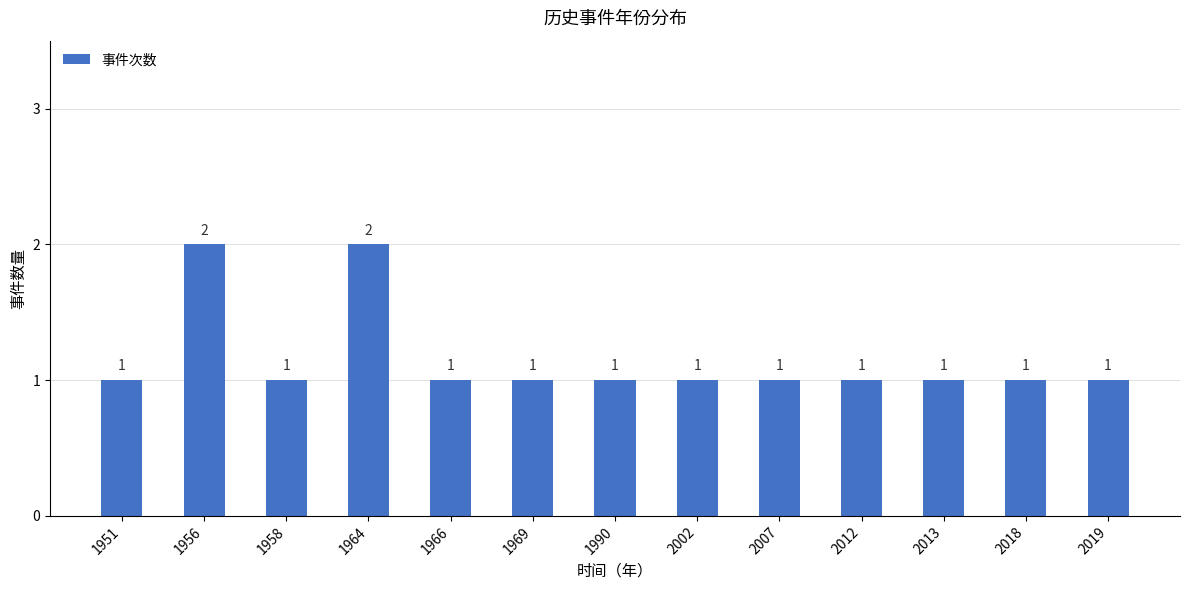

What is the sum of the values at 1964 and 1956?

4